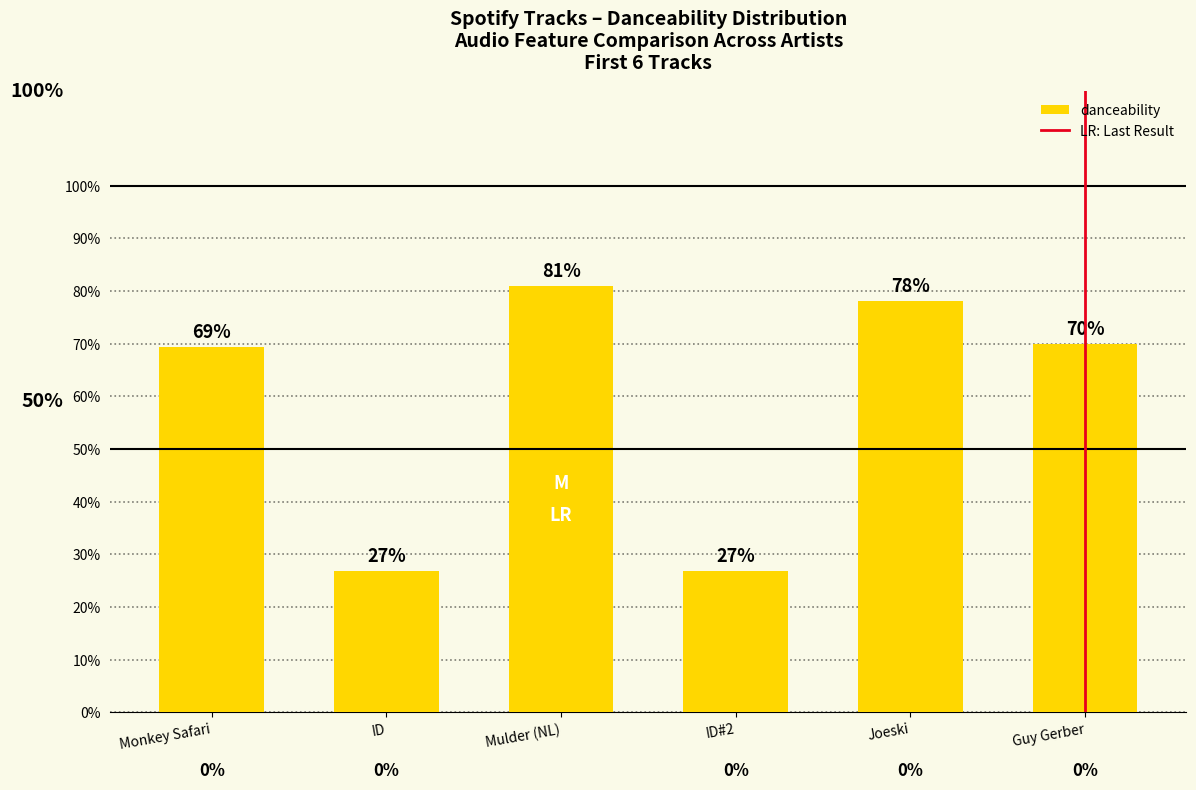

Does the chart contain any negative values?

No